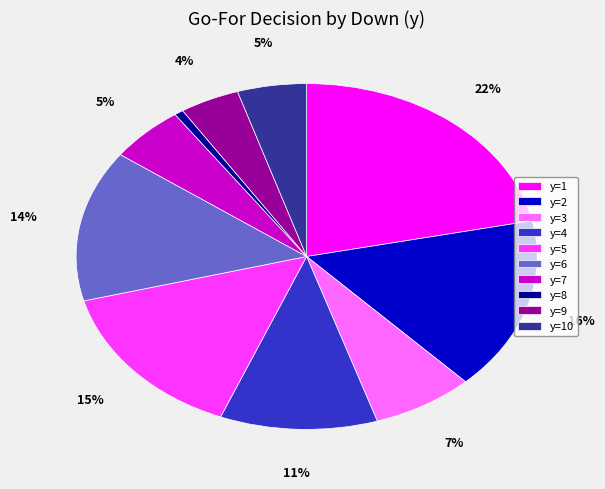

Does y=1 account for over 50% of the chart?

No